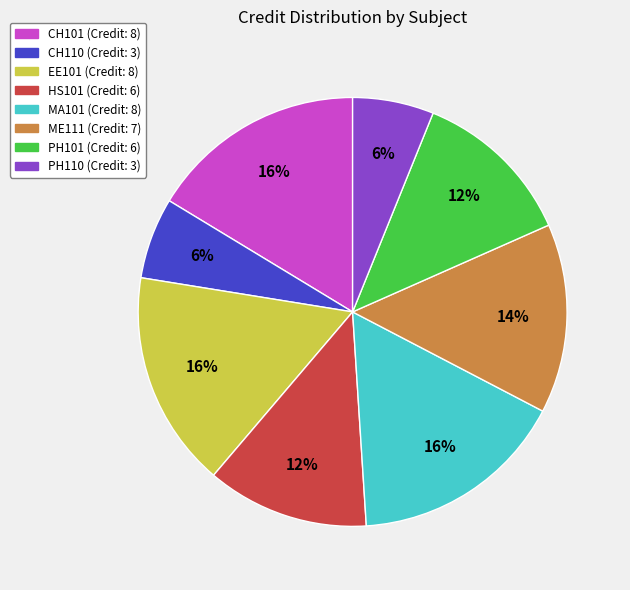

To the nearest percent, what is the combined percentage of PH110 and CH110?

12%